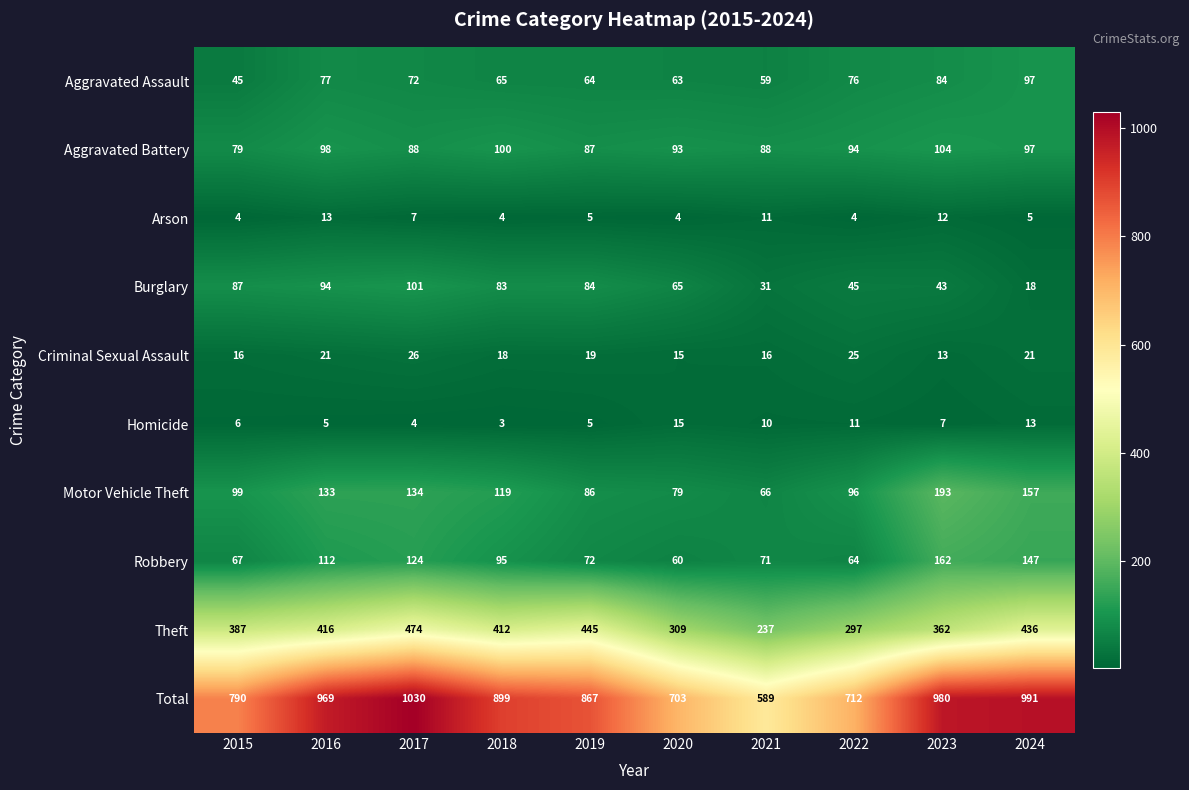

How many data points does each series have?

10